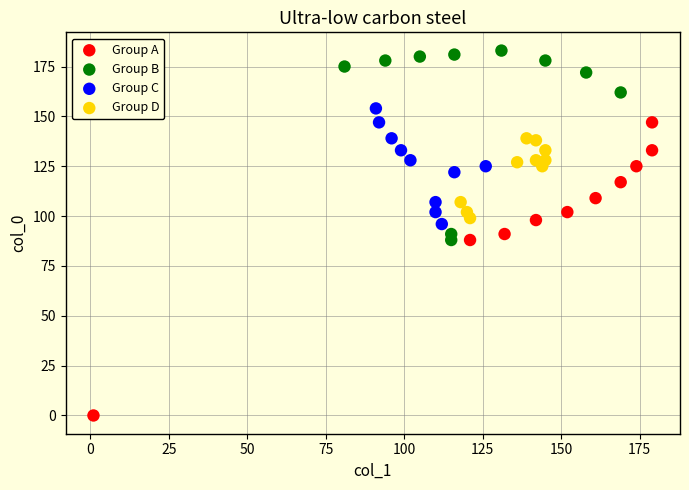

Which series reaches the maximum Y coordinate?

Group B